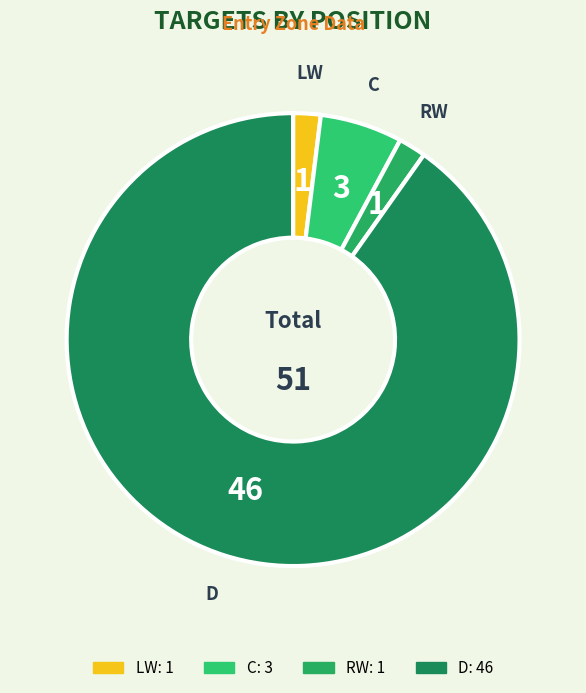

True or false: D accounts for 79% of the total.

False